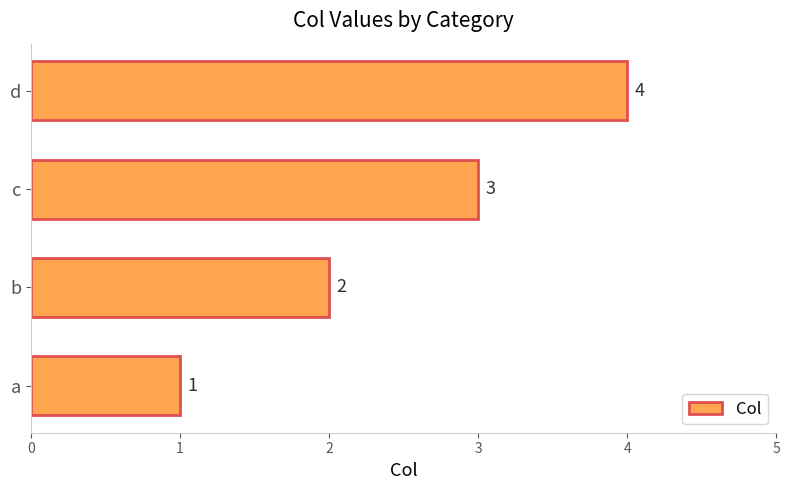

Rank the categories by value from highest to lowest.

d, c, b, a